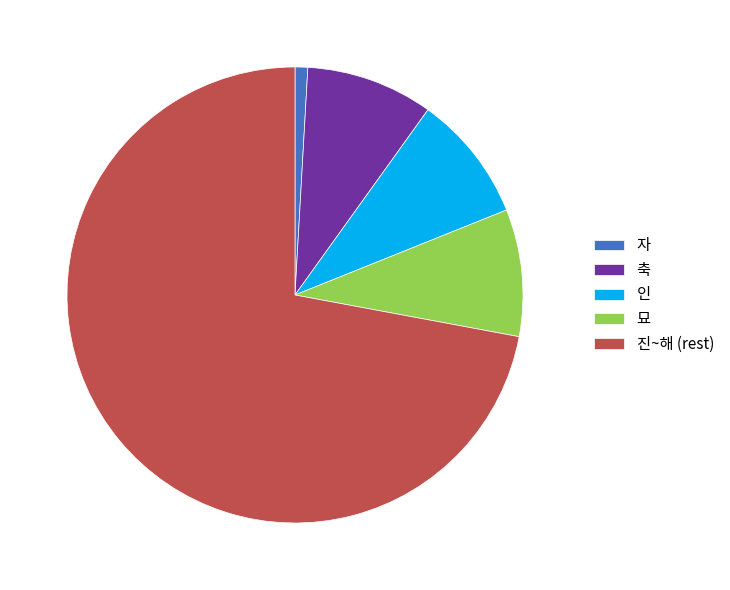

True or false: 자 accounts for 1% of the total.

True